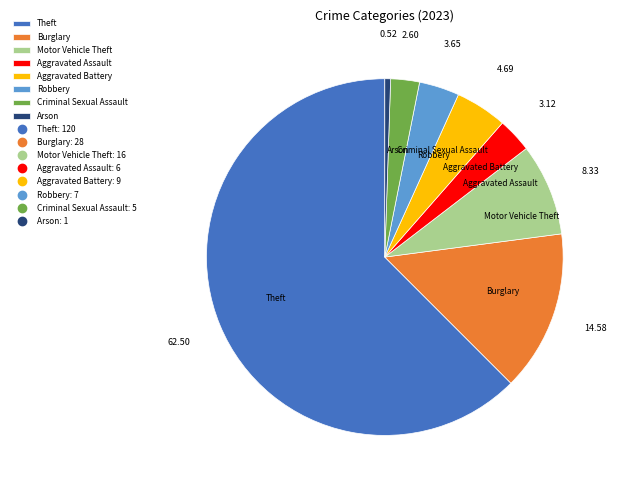

What is the ratio of the value at Robbery to the value at Aggravated Battery?

0.8